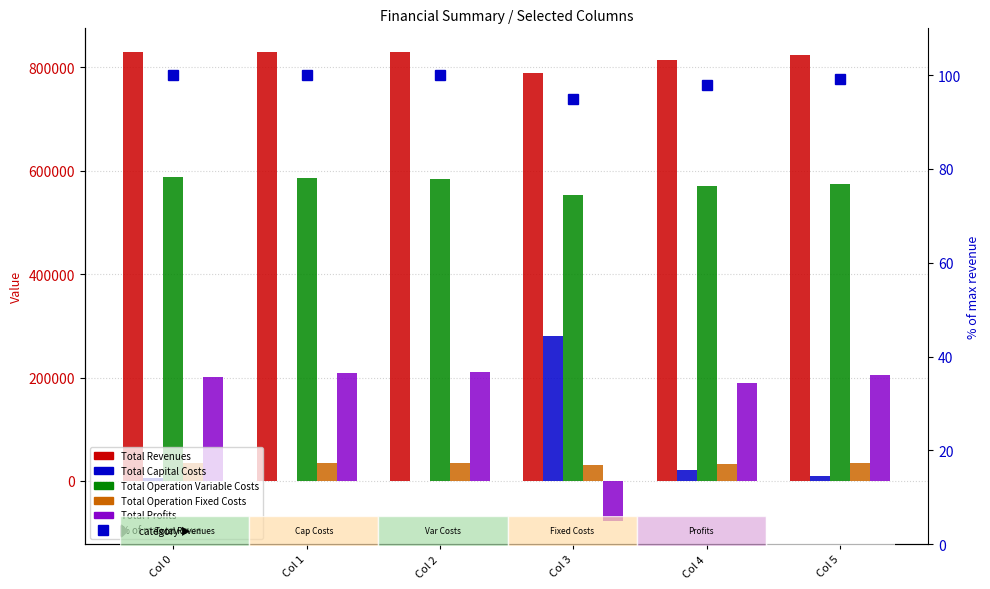

What is the sum of all Total Operation Fixed Costs values?

202435.2